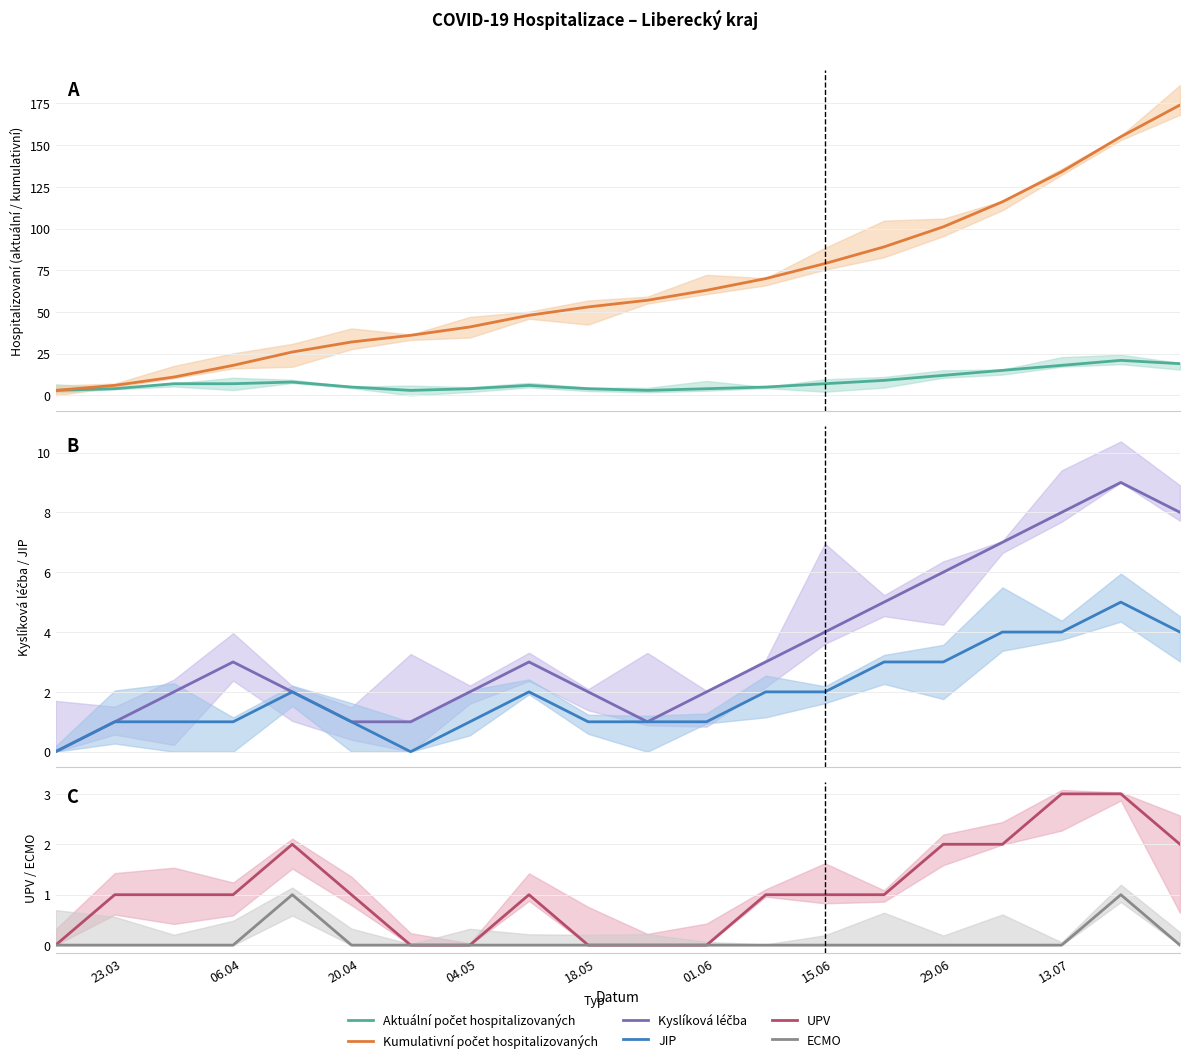

Which category has the lowest value in the ECMO series?

23.03